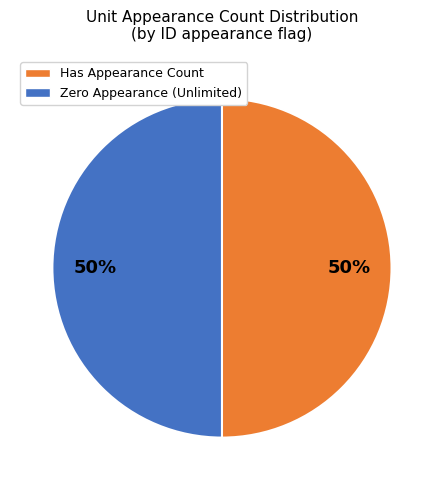

To the nearest percent, what is the average slice percentage?

50%